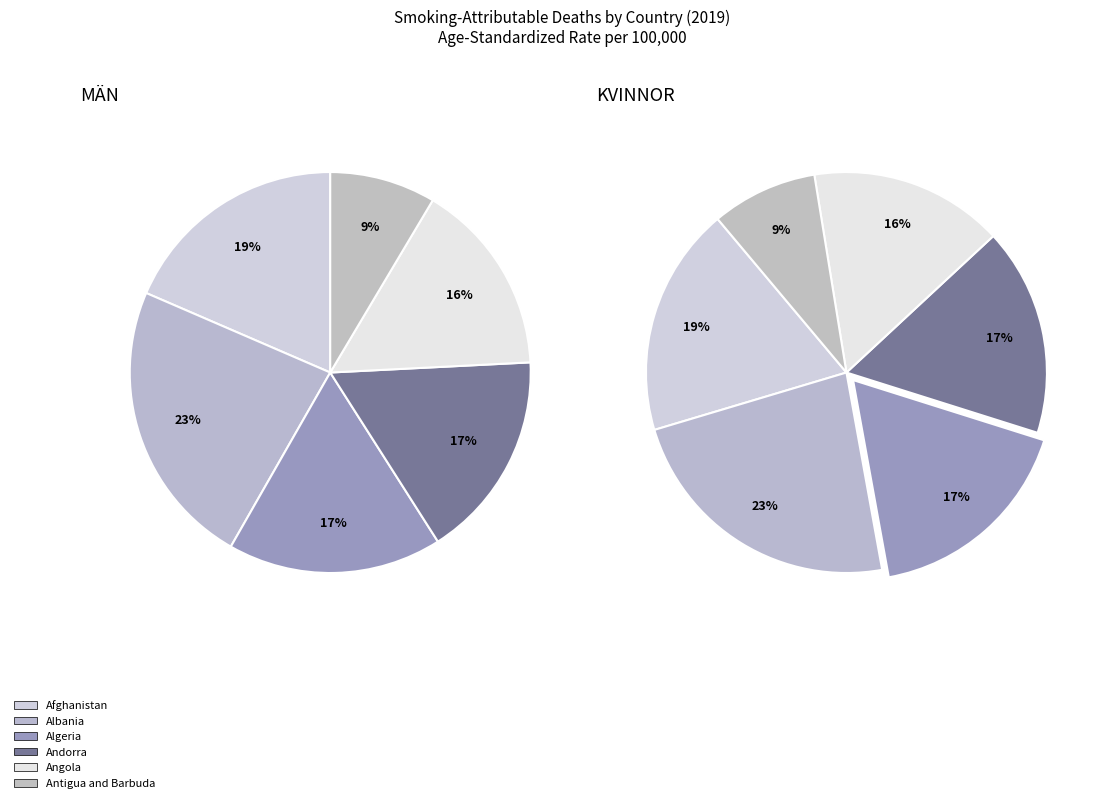

Count the number of slices in the pie.

12